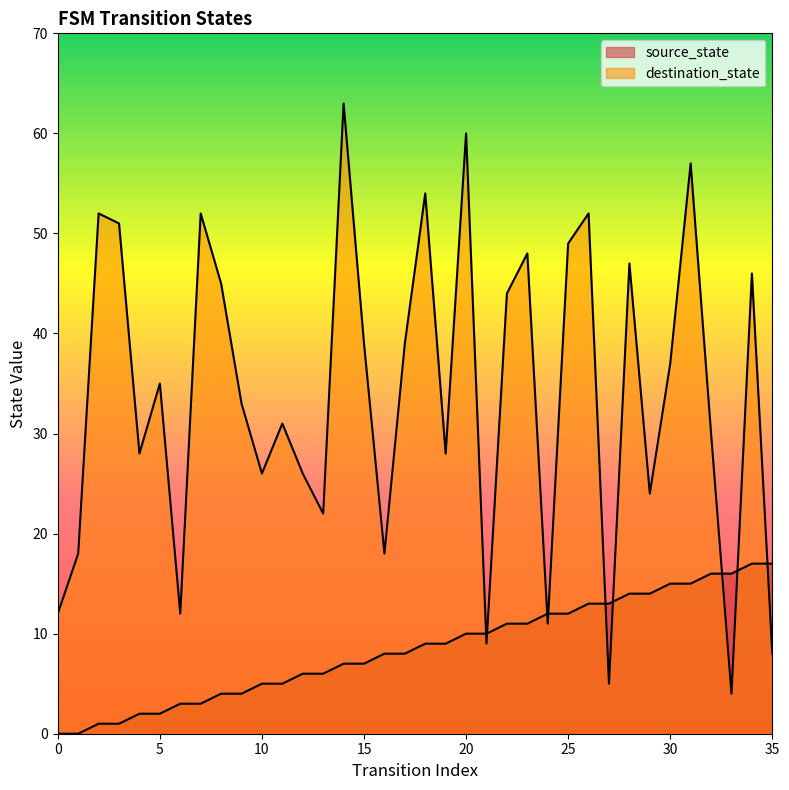

Which series ends up on top after the final intersection of destination_state and source_state?

source_state